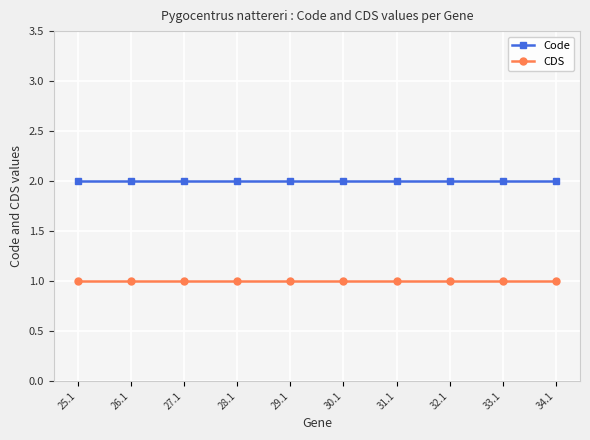

What is the value of the CDS point at the 9th from the left?

1